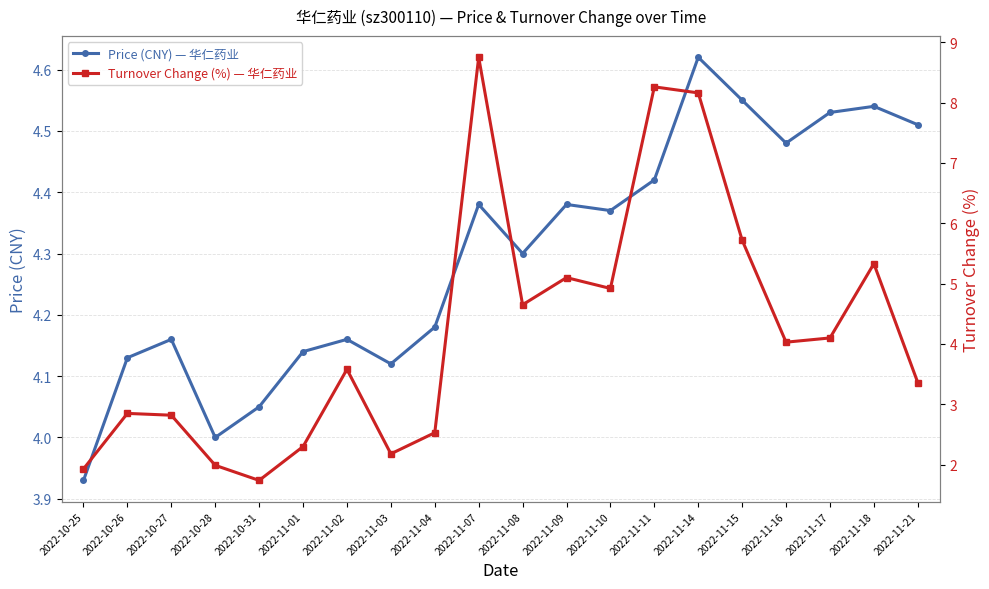

Where do price and t_change first cross each other?

2022-11-04 and 2022-11-07